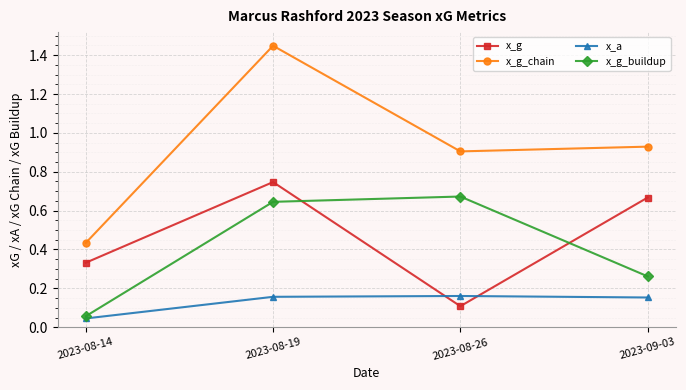

Rank the series by their maximum value, from lowest to highest.

x_a, x_g_buildup, x_g, x_g_chain